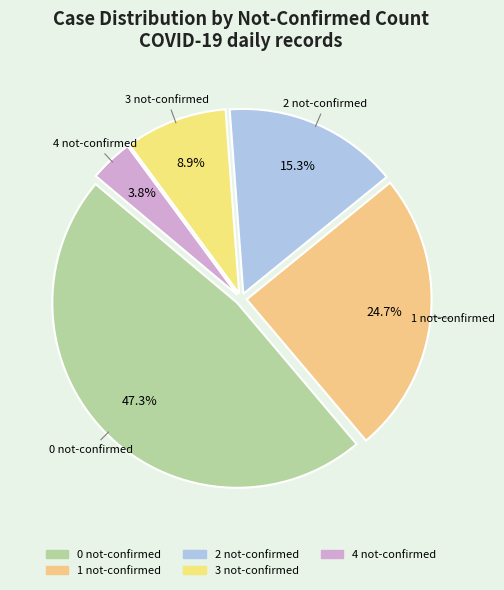

What portion of the pie excludes 2 not-confirmed?

84.7%